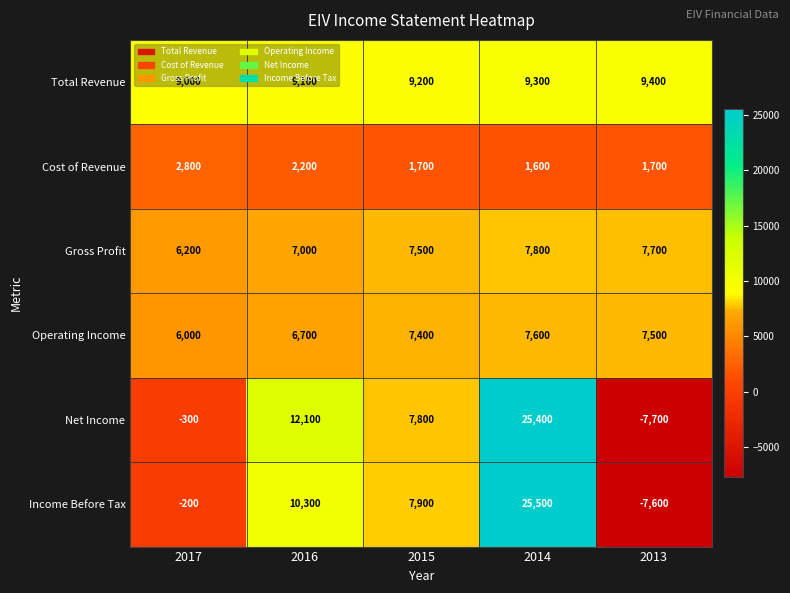

What is the spread (max minus min) of values at 2013?

17100